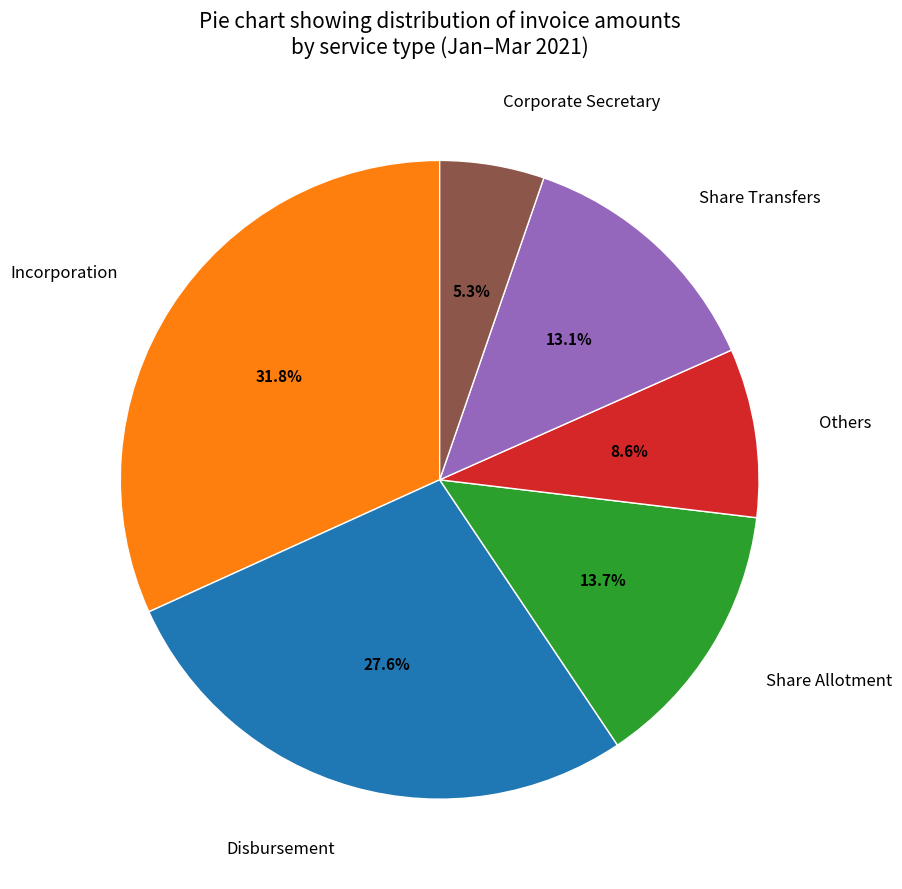

Combined, what portion of the pie is Disbursement and Others?

36.2%